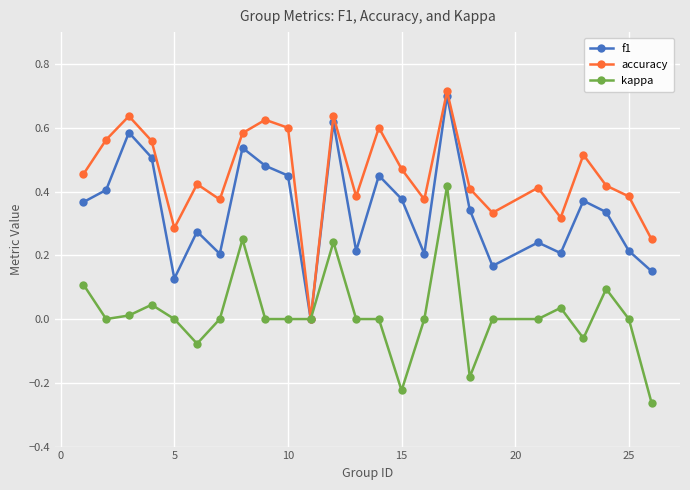

Which series has the largest total across all categories?

accuracy